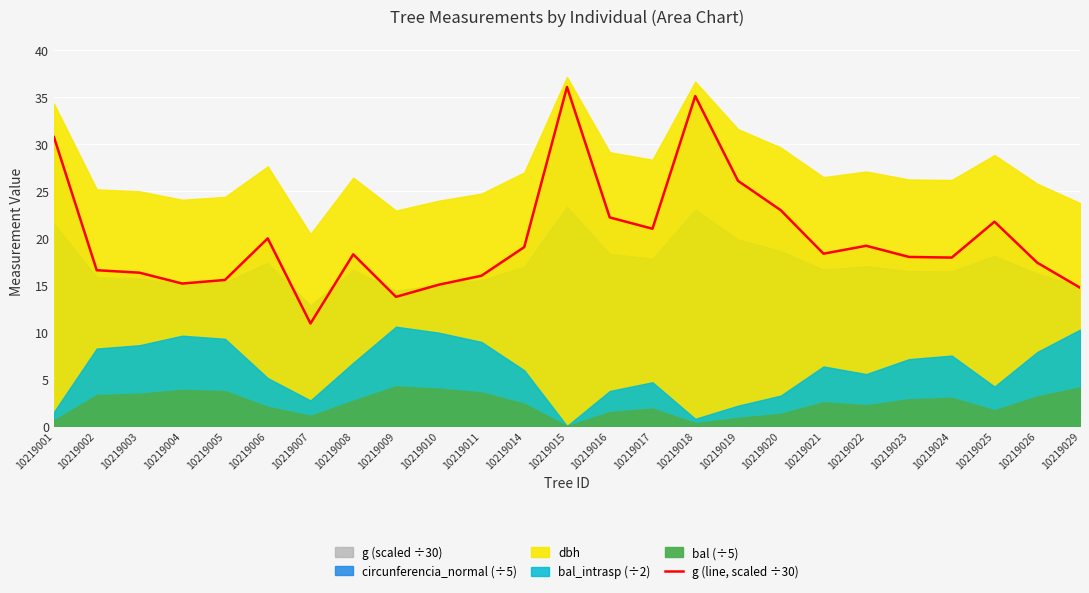

What is the difference between the maximum and minimum values?

25.1